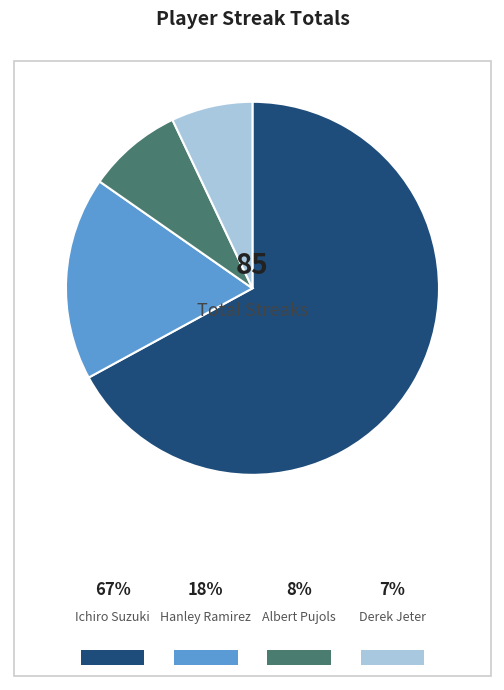

What is the total percentage of Ichiro Suzuki and Albert Pujols?

75.3%